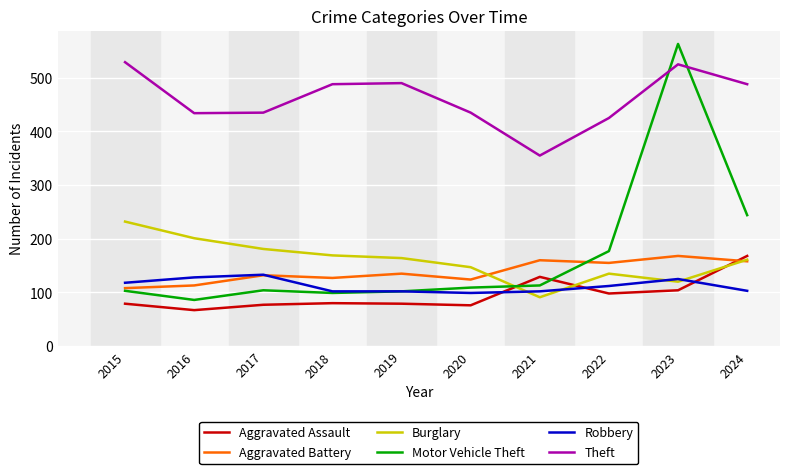

Which series has the largest total across all categories?

Theft